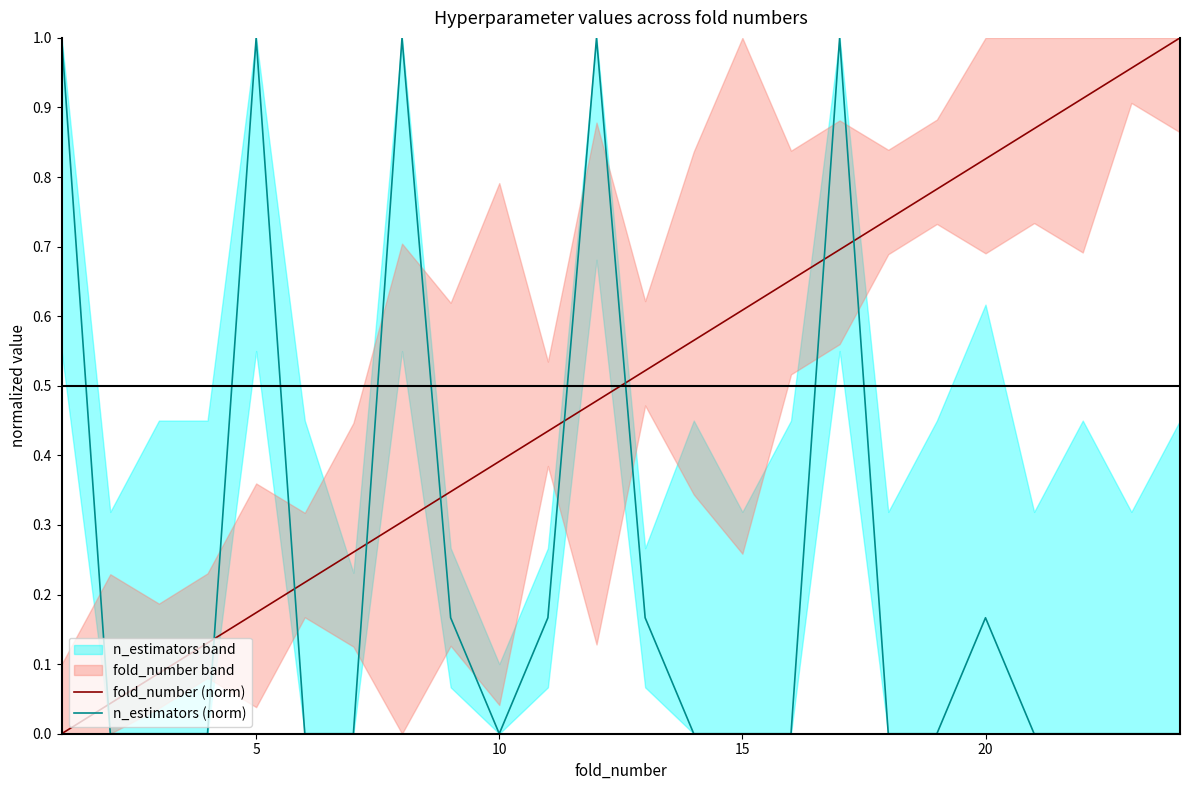

Which series has the largest total across all categories?

fold_number (norm)